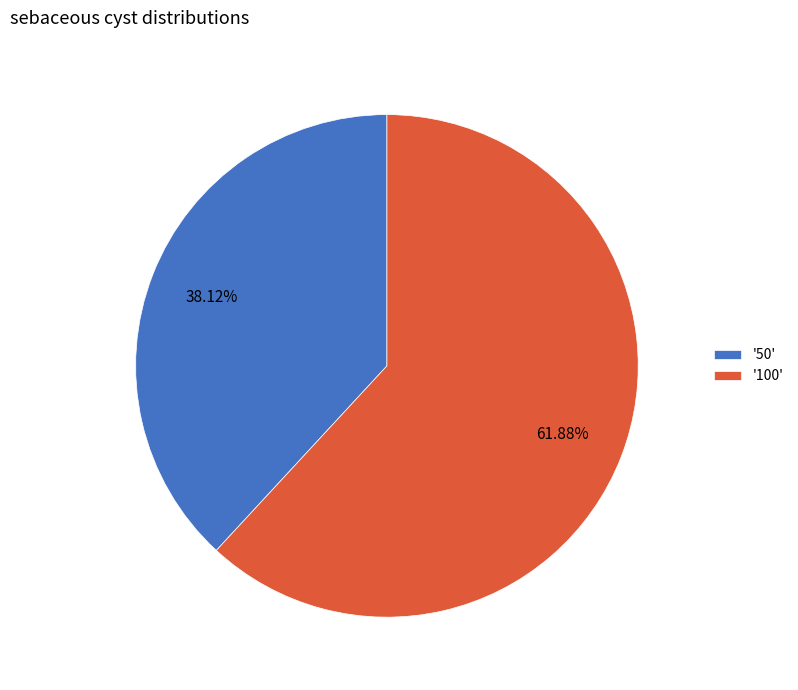

Combined, do '100' and '50' account for over 50%?

Yes